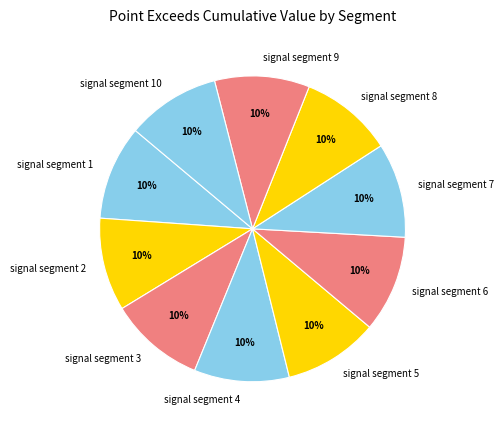

Do signal segment 8 and signal segment 1 together represent more than half of the pie?

No